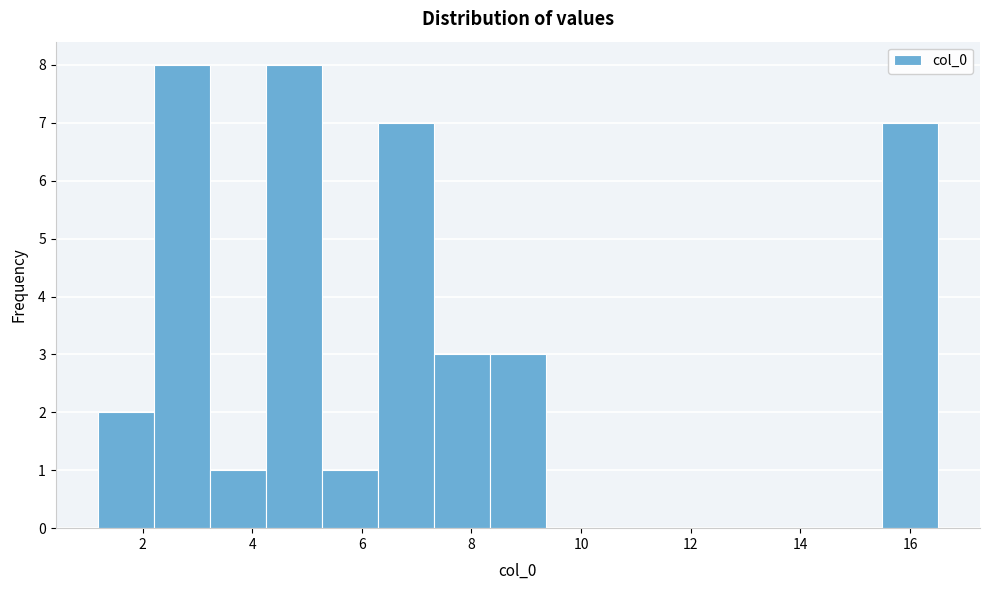

Reading left to right, list every bar in this chart as the range it spans on the x-axis followed by its height. Neither the bar edges nor the heights are printed on the chart, so give them approximately, as read against the axes.

1.2 to 2.2: 2
2.2 to 3.2: 8
3.2 to 4.2: 1
4.2 to 5.2: 8
5.2 to 6.2: 1
6.2 to 7.4: 7
7.4 to 8.4: 3
8.4 to 9.4: 3
9.4 to 10.4: 0
10.4 to 11.4: 0
11.4 to 12.4: 0
12.4 to 13.4: 0
13.4 to 14.4: 0
14.4 to 15.4: 0
15.4 to 16.6: 7